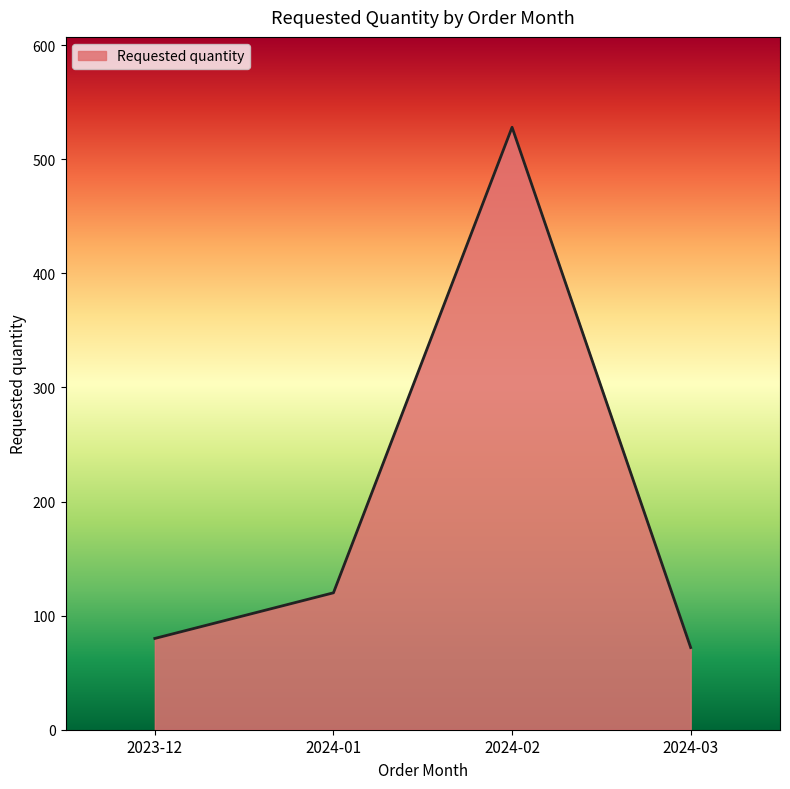

Rank the categories by value from lowest to highest.

2024-03, 2023-12, 2024-01, 2024-02